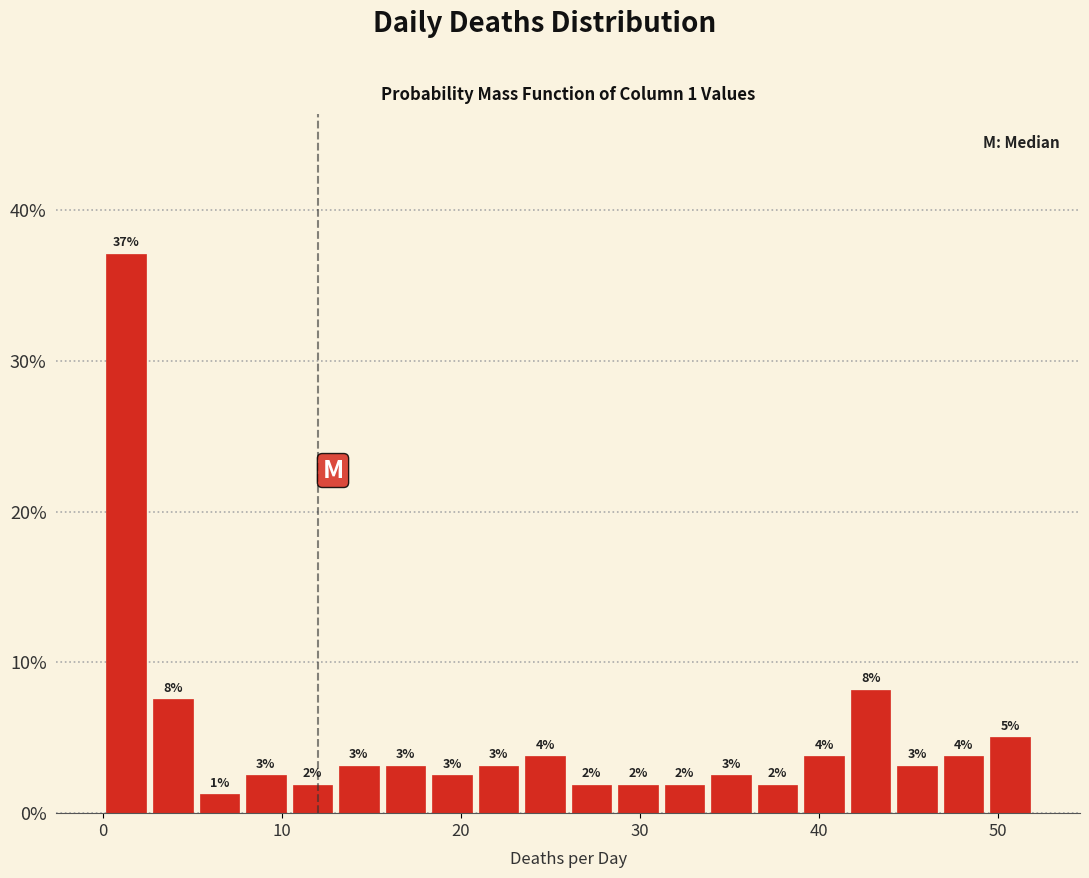

Around what value on the x-axis is the tallest bar? Give the approximate position of its centre, as read against the axis.

1